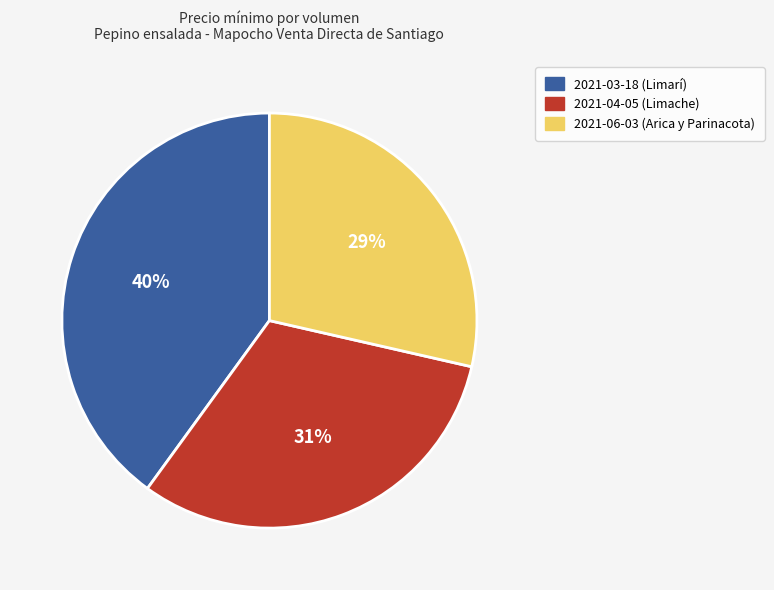

Is there a majority slice in this chart?

No